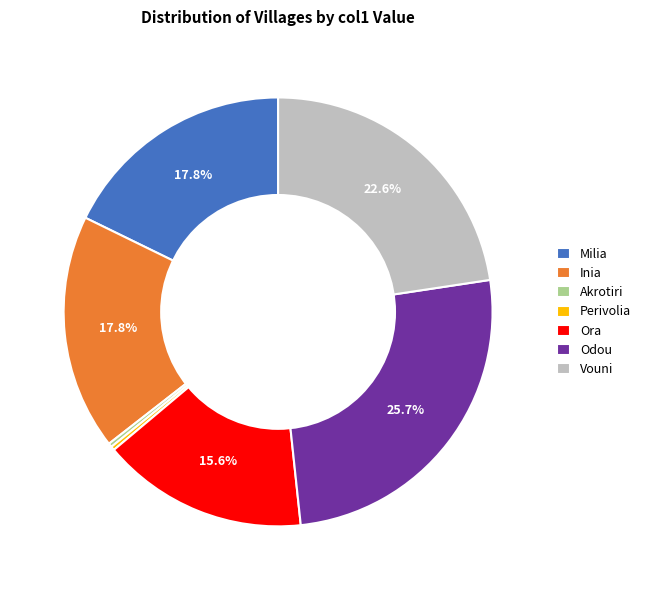

Is there any slice that represents more than half of the pie?

No